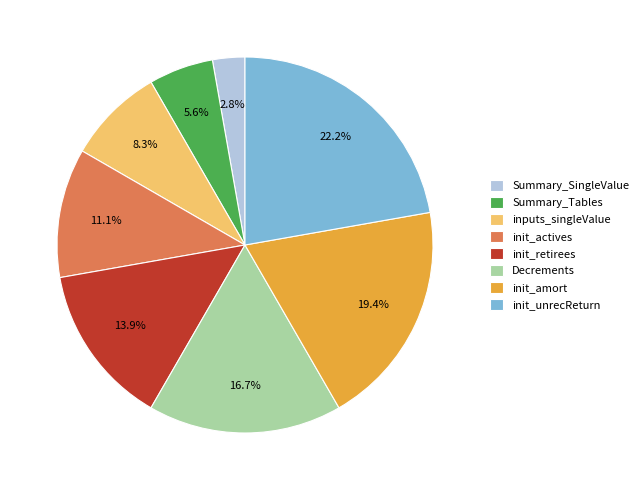

Combined, do Summary_SingleValue and init_amort account for over 50%?

No